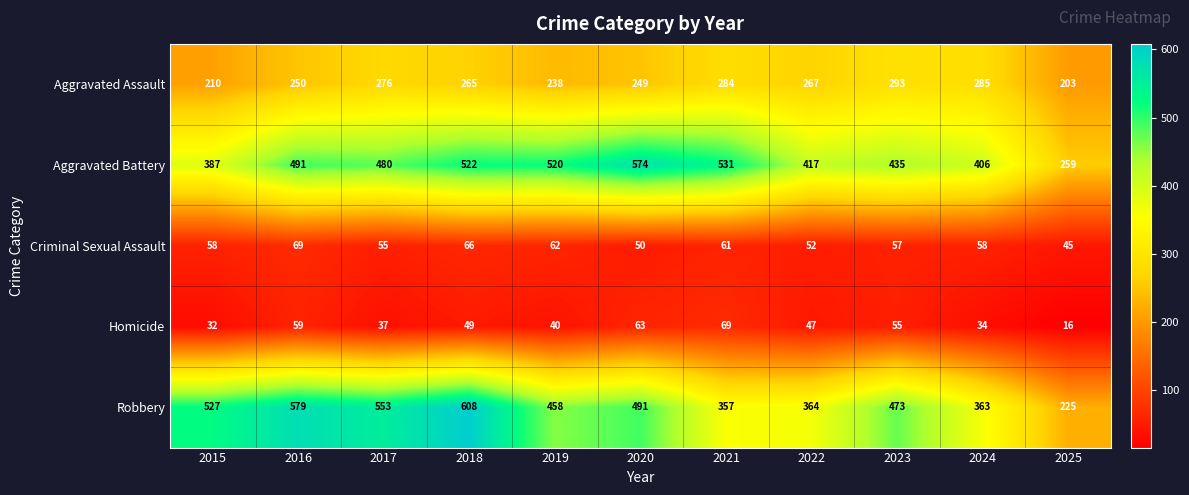

How many data points does each series have?

11